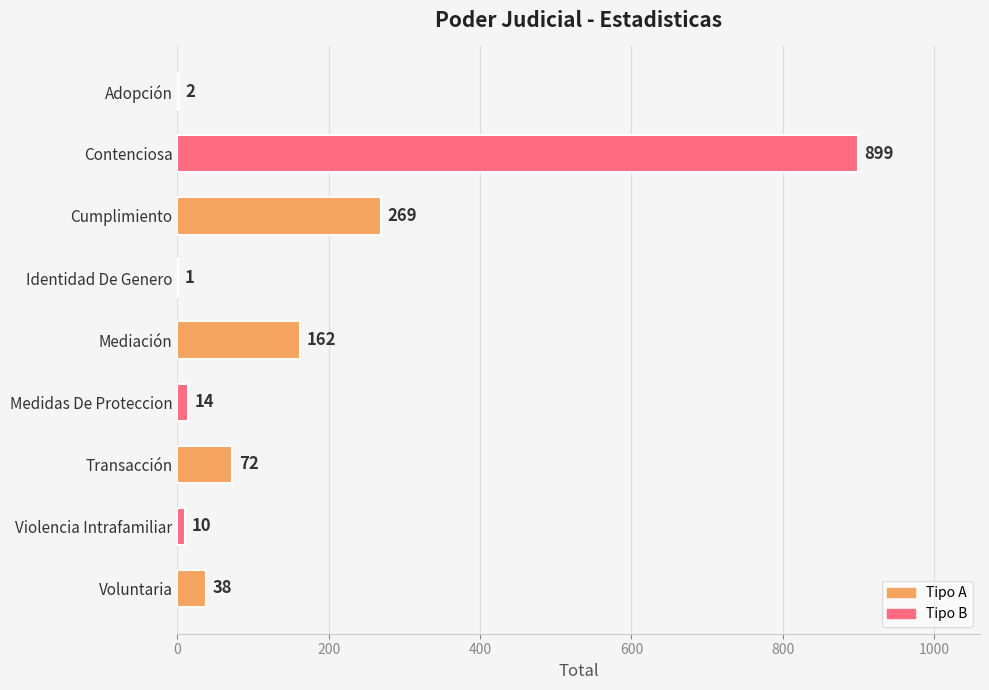

How many series are shown in this chart?

1